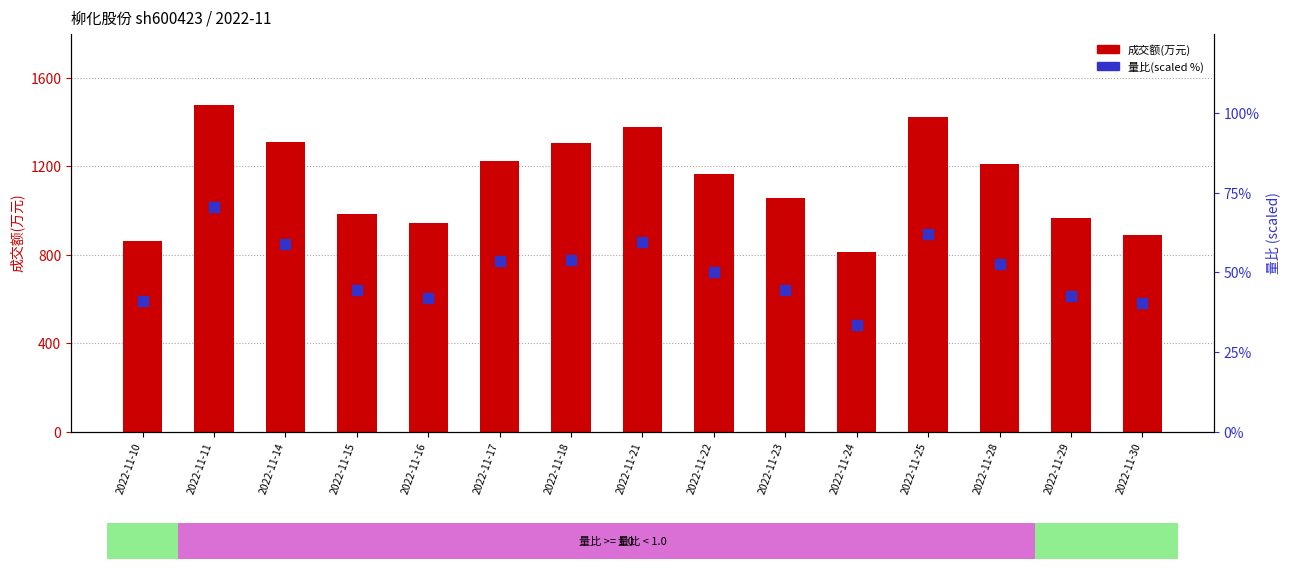

Which series has the widest spread of Y values?

成交额(万元)